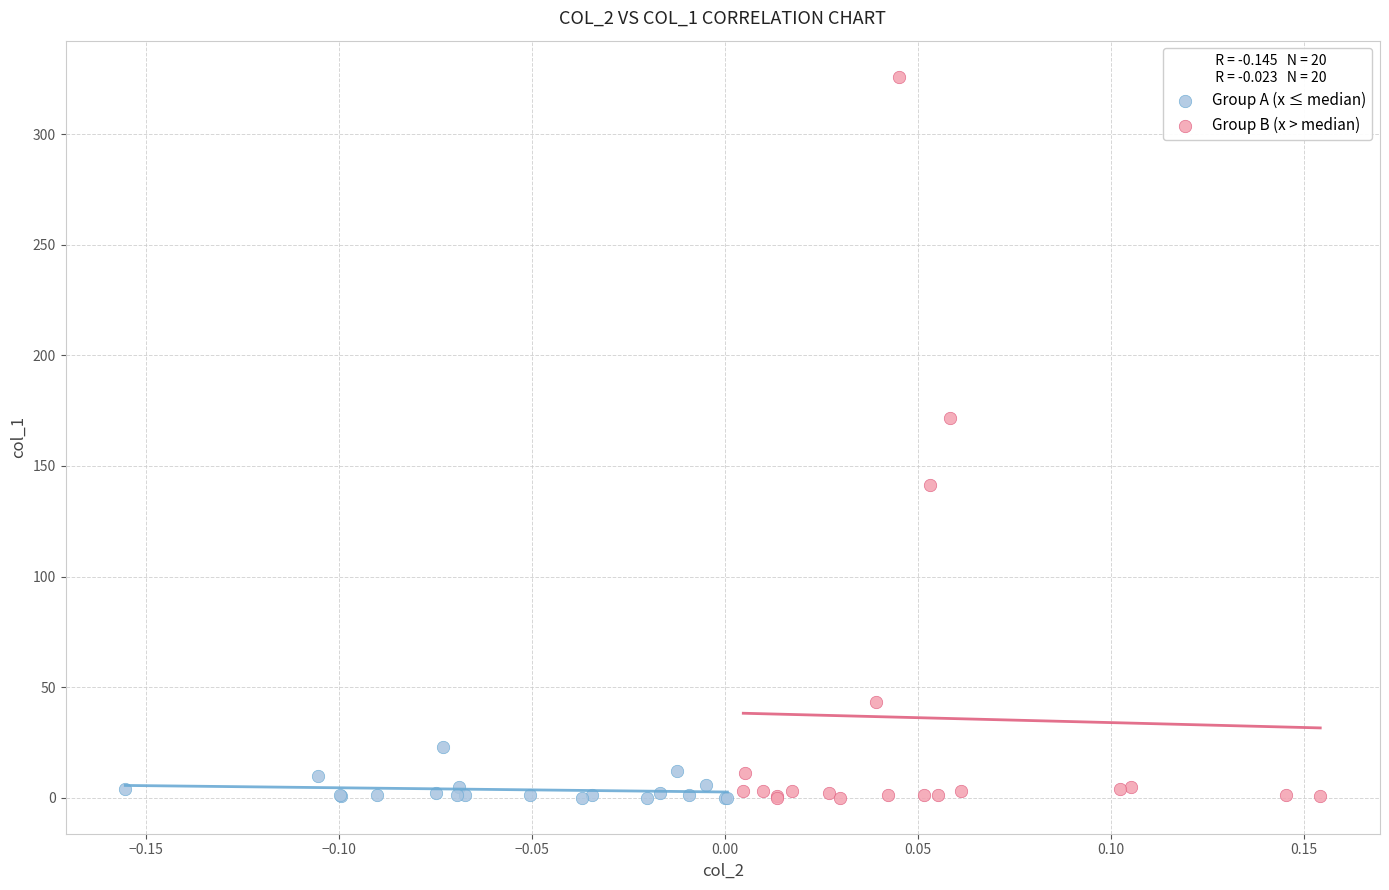

Which series contains the highest Y value?

Group B (x > median)